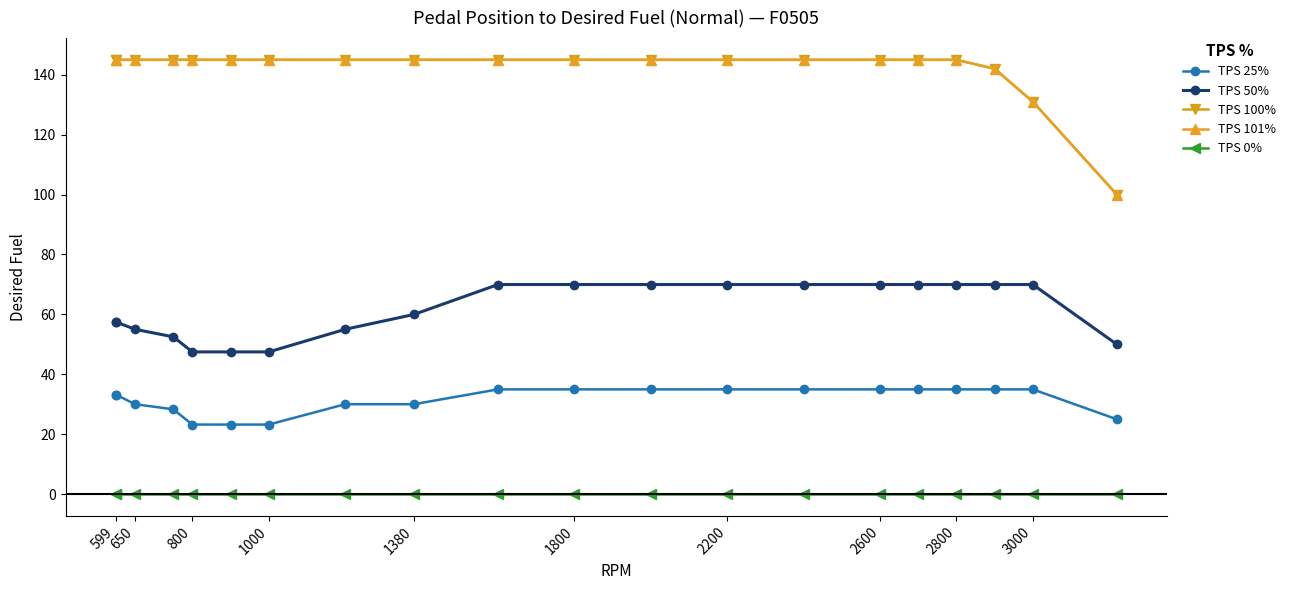

What is the difference between the maximum and minimum values in the TPS 100% series?

45.0